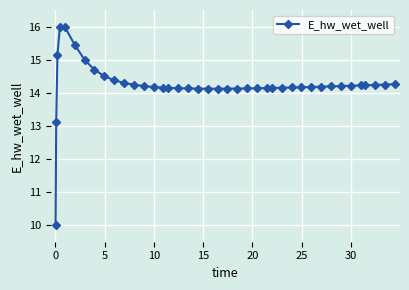

What is the value of the 39th point from the left?

14.2